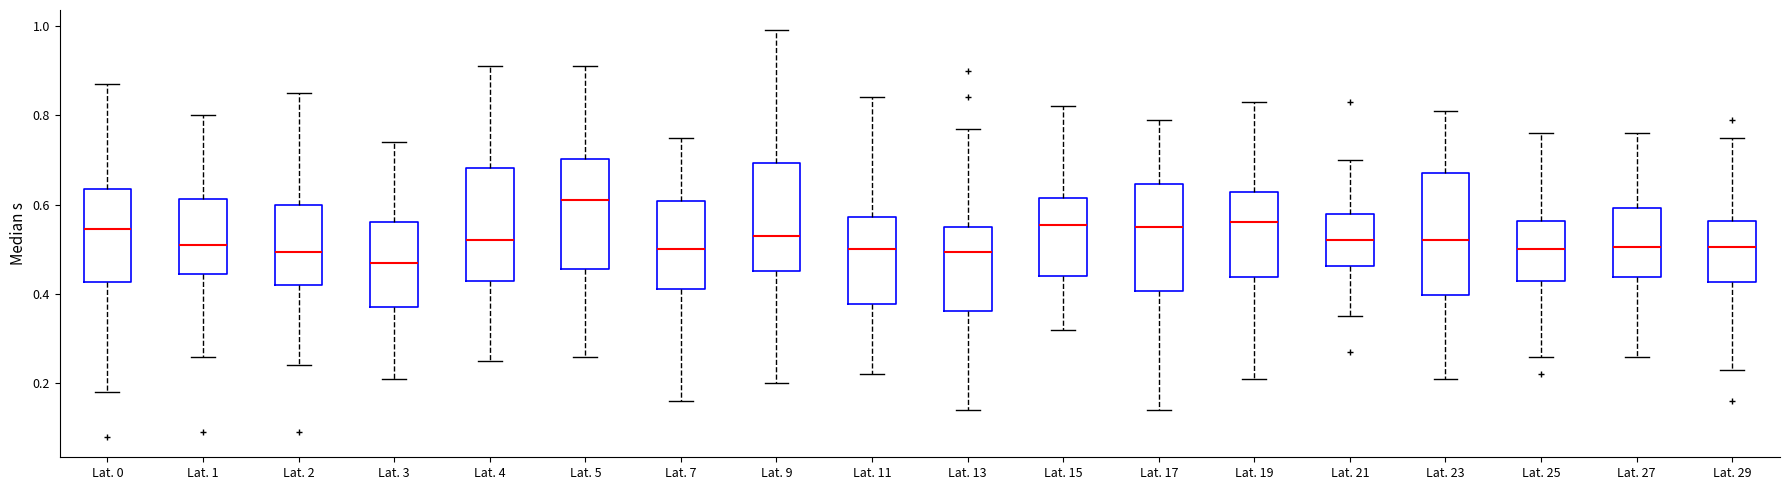

Comparing the boxes themselves (not the whiskers), which one is the tallest?

Lat. 23